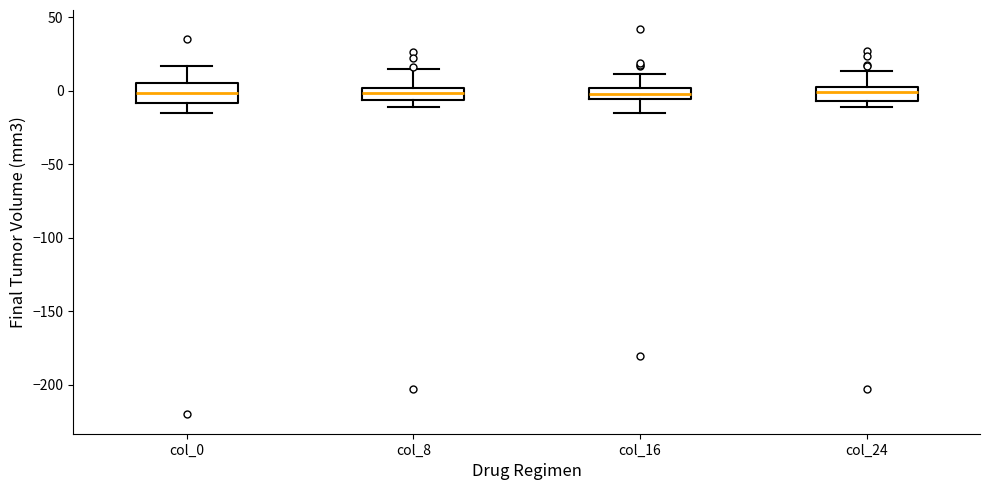

Reading left to right, read every box against the y-axis: the position of its median line, the range the box covers, and the ends of its whiskers. The values are not printed on the chart, so give them approximately, as read against the axis.

col_0: median 0, box -10 to 5, whiskers -15 to 15
col_8: median 0 (inside the box), box -5 to 0, whiskers -10 to 15
col_16: median 0 (inside the box), box -5 to 0, whiskers -15 to 10
col_24: median 0 (just below the box's upper edge), box -5 to 0, whiskers -10 to 15